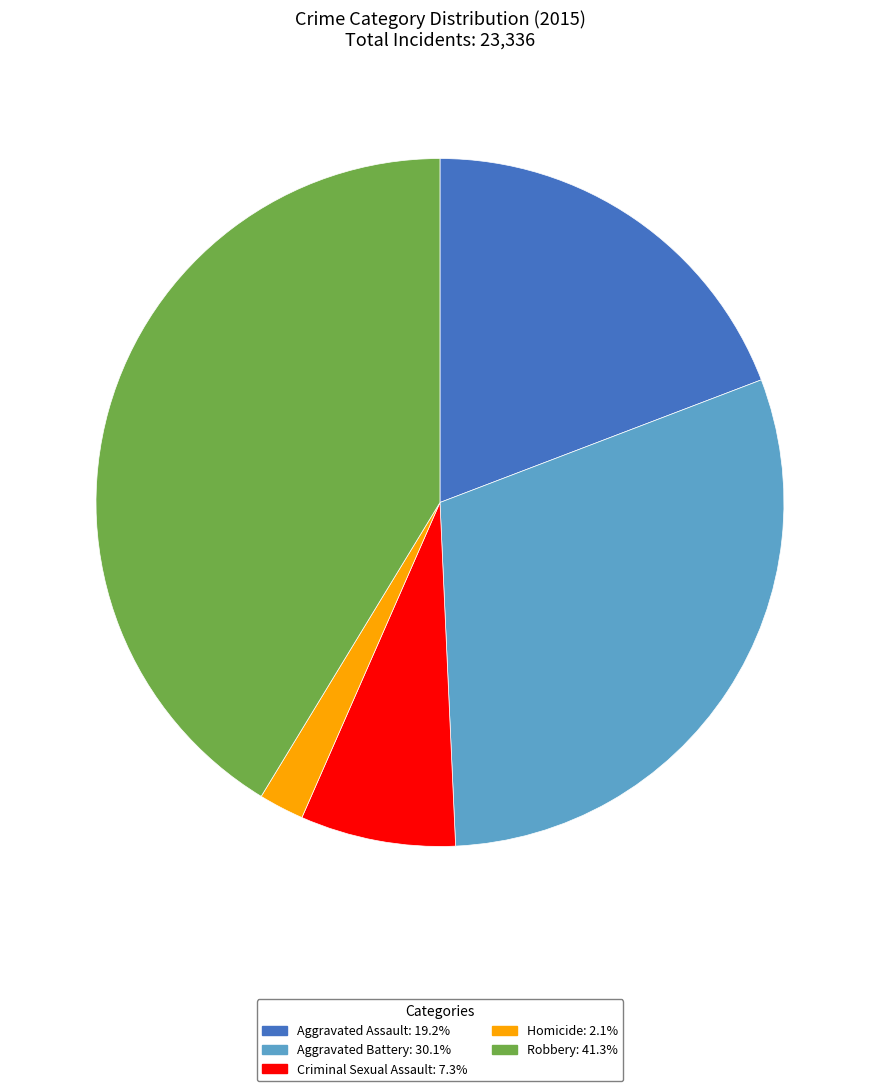

What is the ratio of the value at Homicide: 2.1% to the value at Criminal Sexual Assault: 7.3%?

0.3